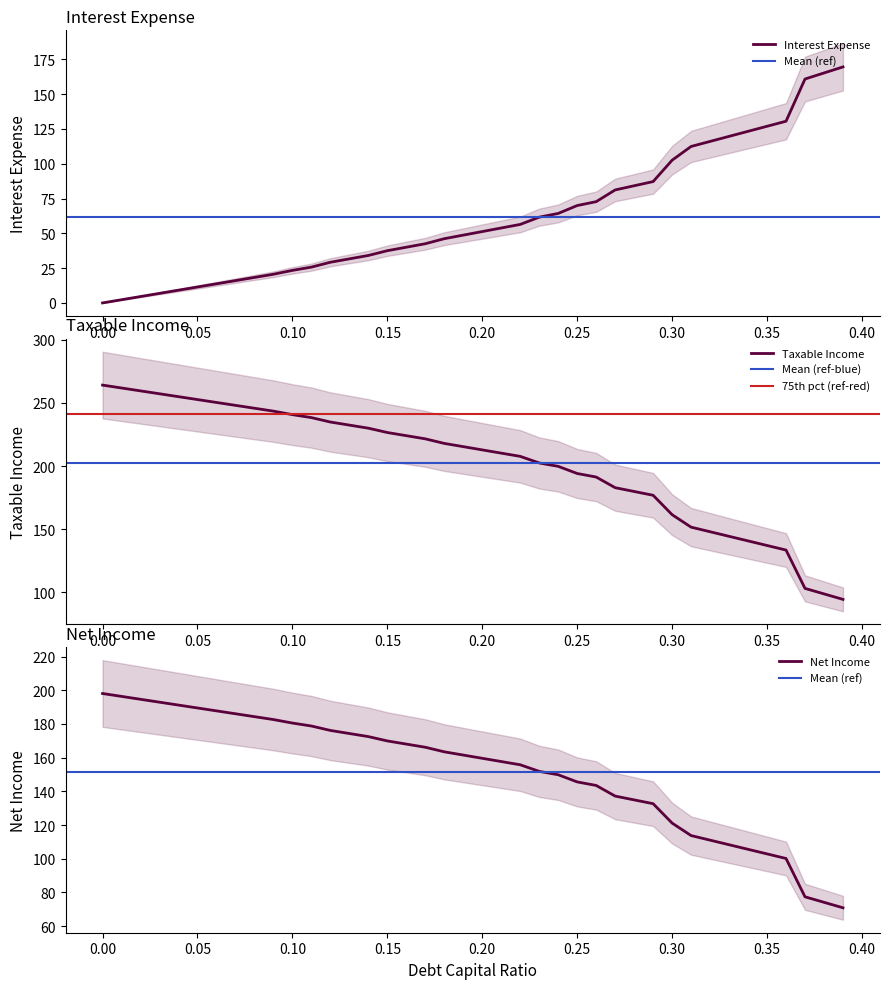

What is the maximum value for Interest Expense?

169.6